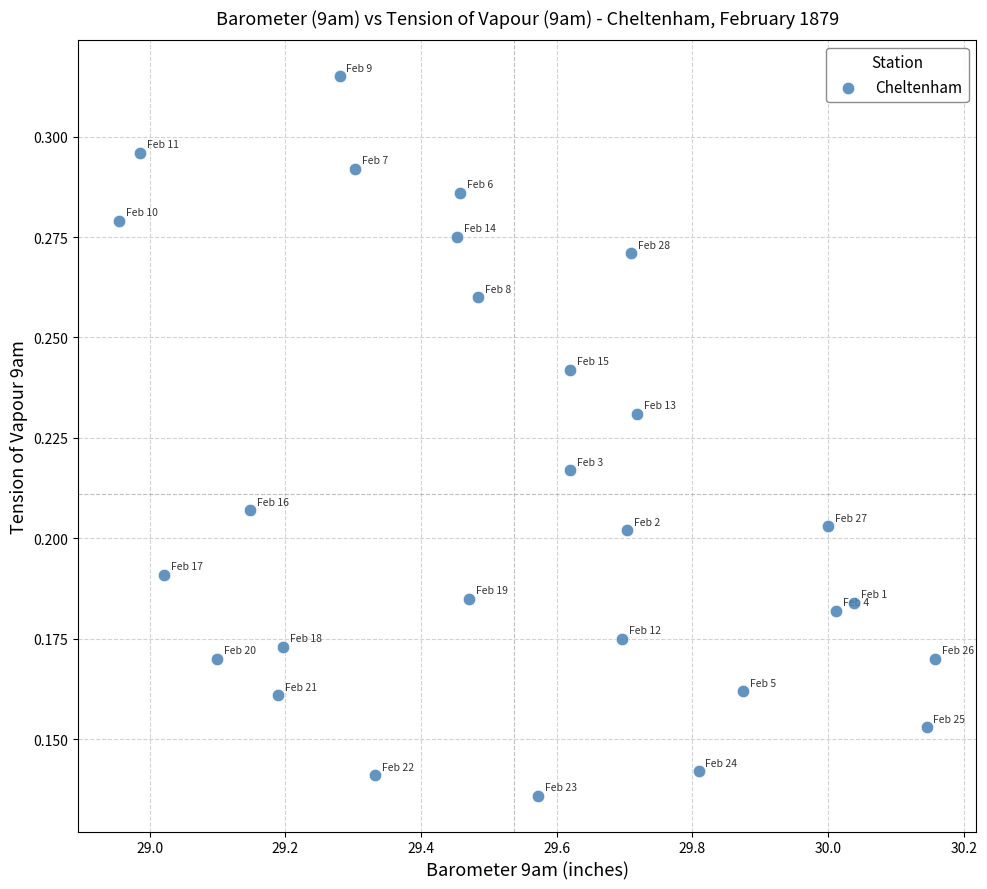

What is the range of X values (max minus min)?

1.2